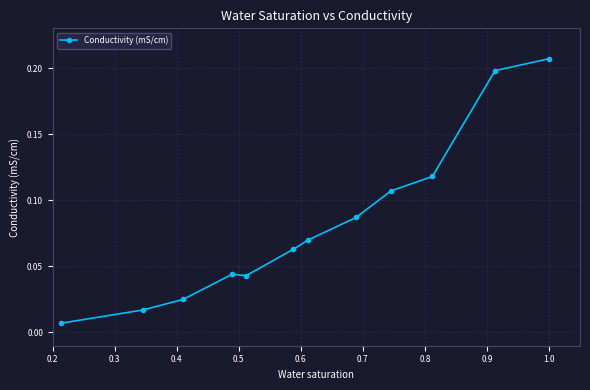

Is this an area chart (filled region under the line)?

No